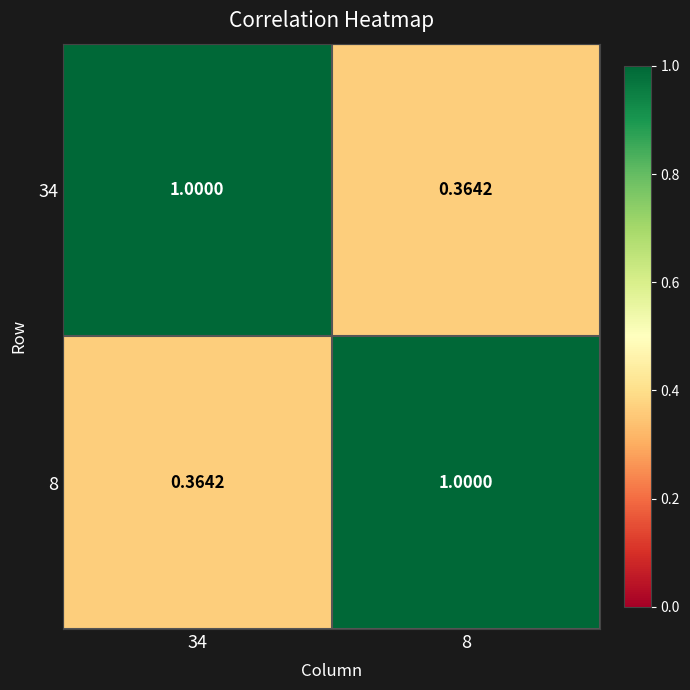

Count the number of data series in this chart.

2